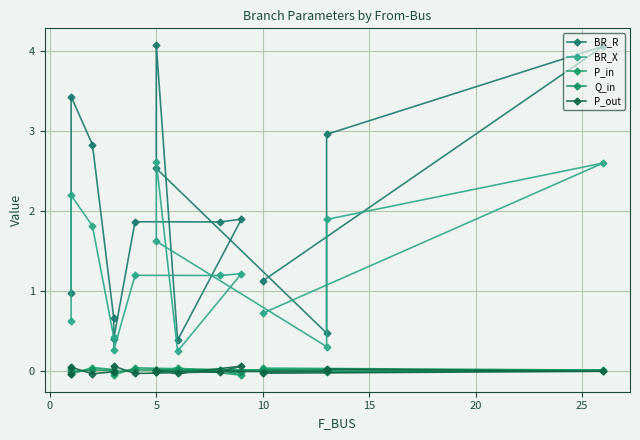

The BR_R series shows 3.1 at 30. True or false?

False